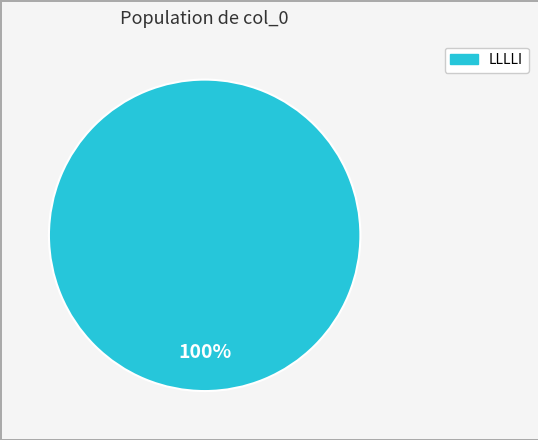

Is there any slice that represents more than half of the pie?

Yes